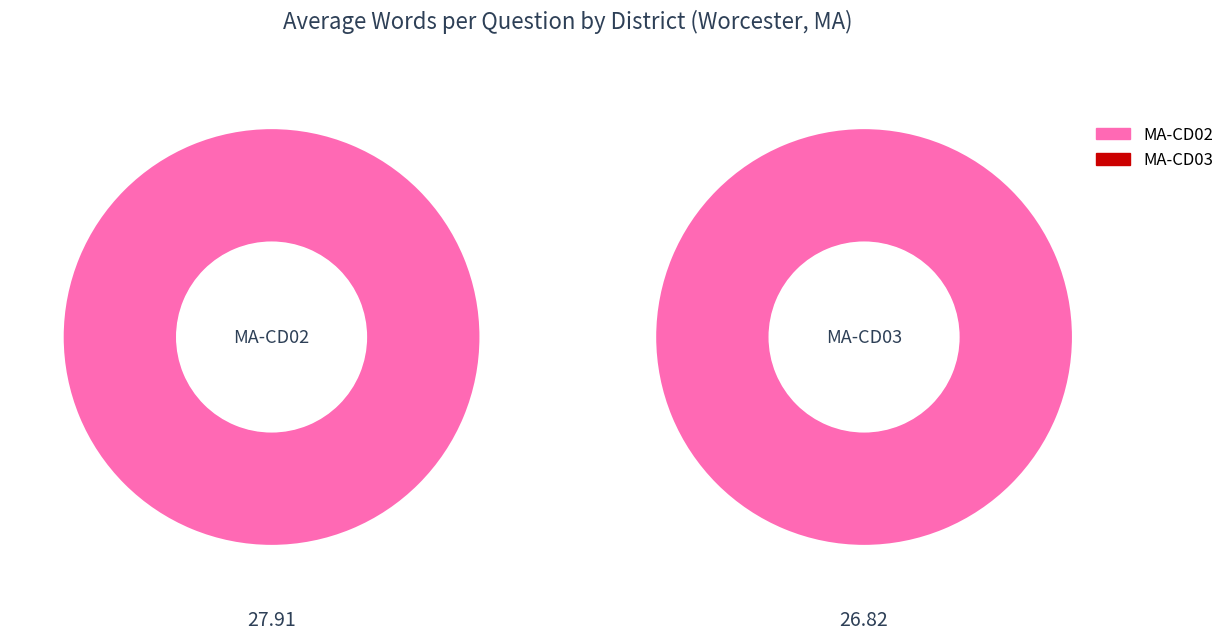

True or false: MA-CD03 accounts for 54% of the total.

False